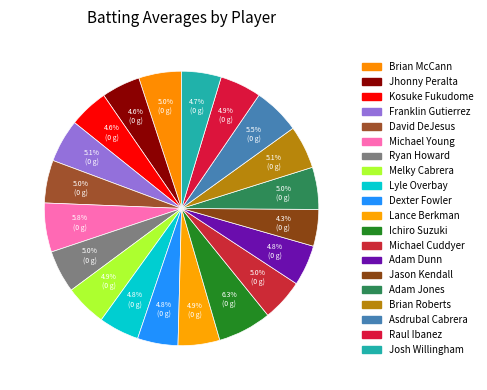

To the nearest percent, what is the combined percentage of Jason Kendall and Lance Berkman?

9%